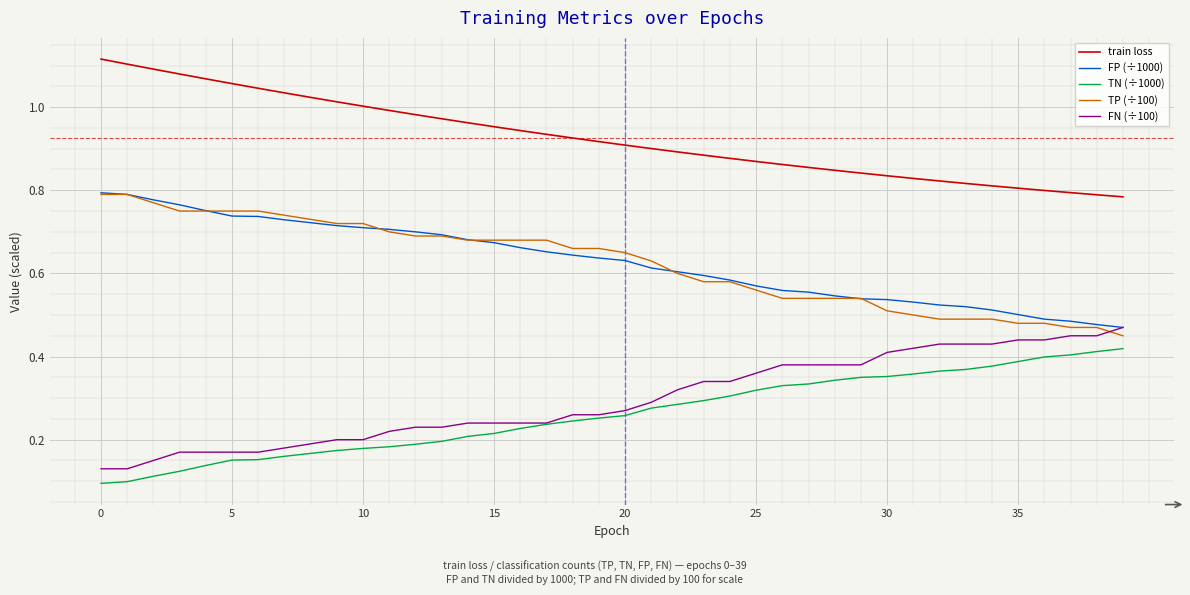

True or false: train loss and FN (÷100) cross at least once.

False